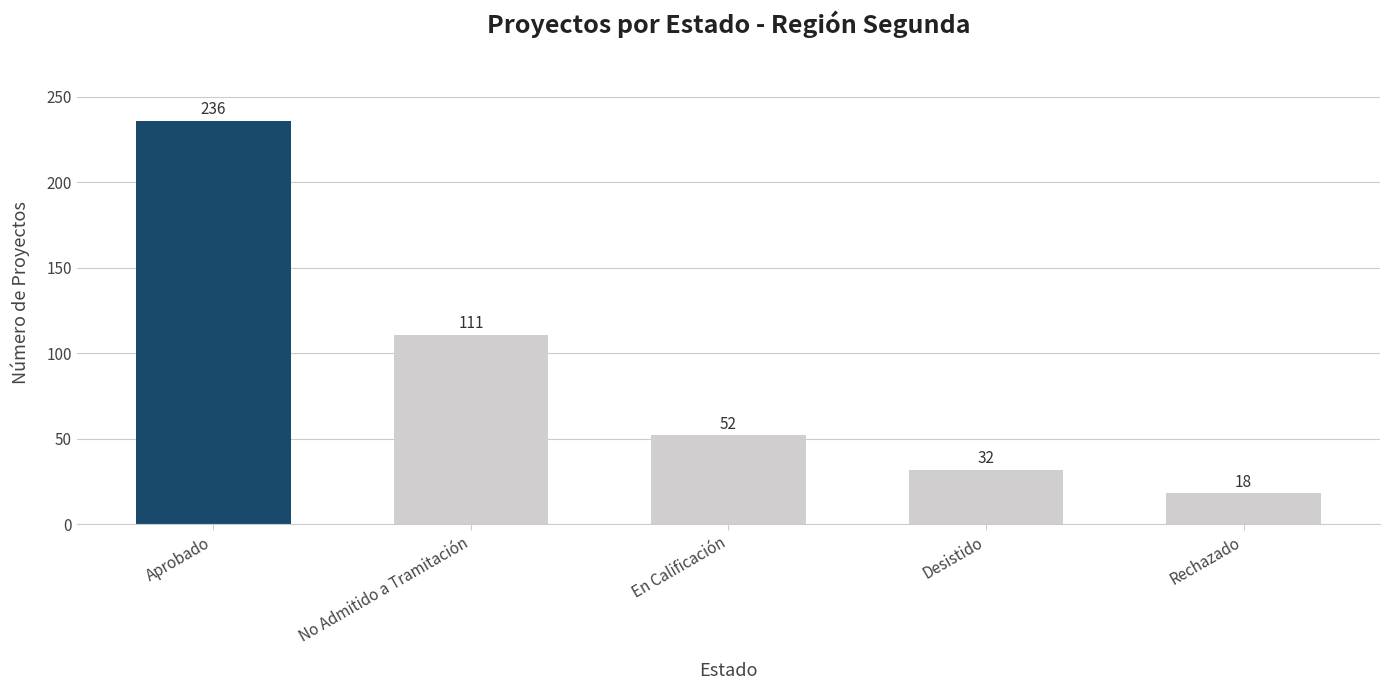

Does the chart contain any negative values?

No